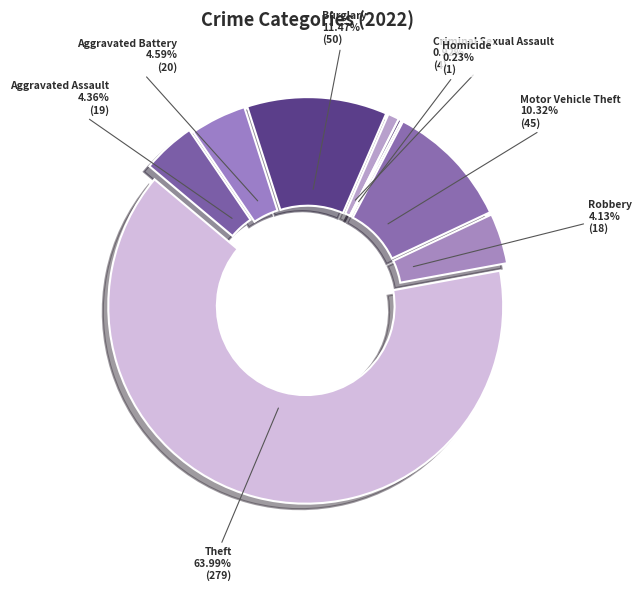

To the nearest percent, what percentage of the pie is Aggravated Assault?

4%